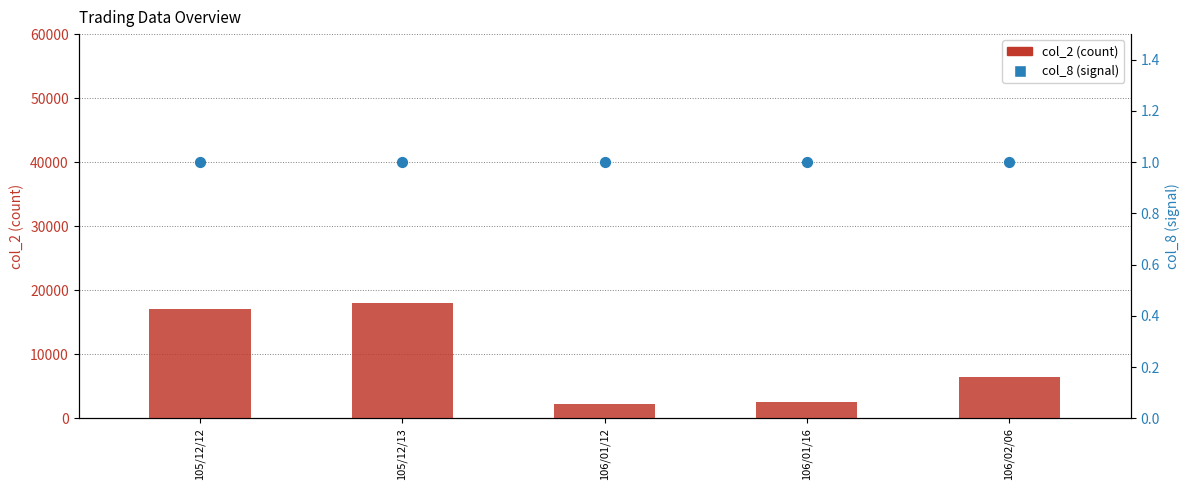

Which series has the largest Y range (max minus min)?

col_2 (count)